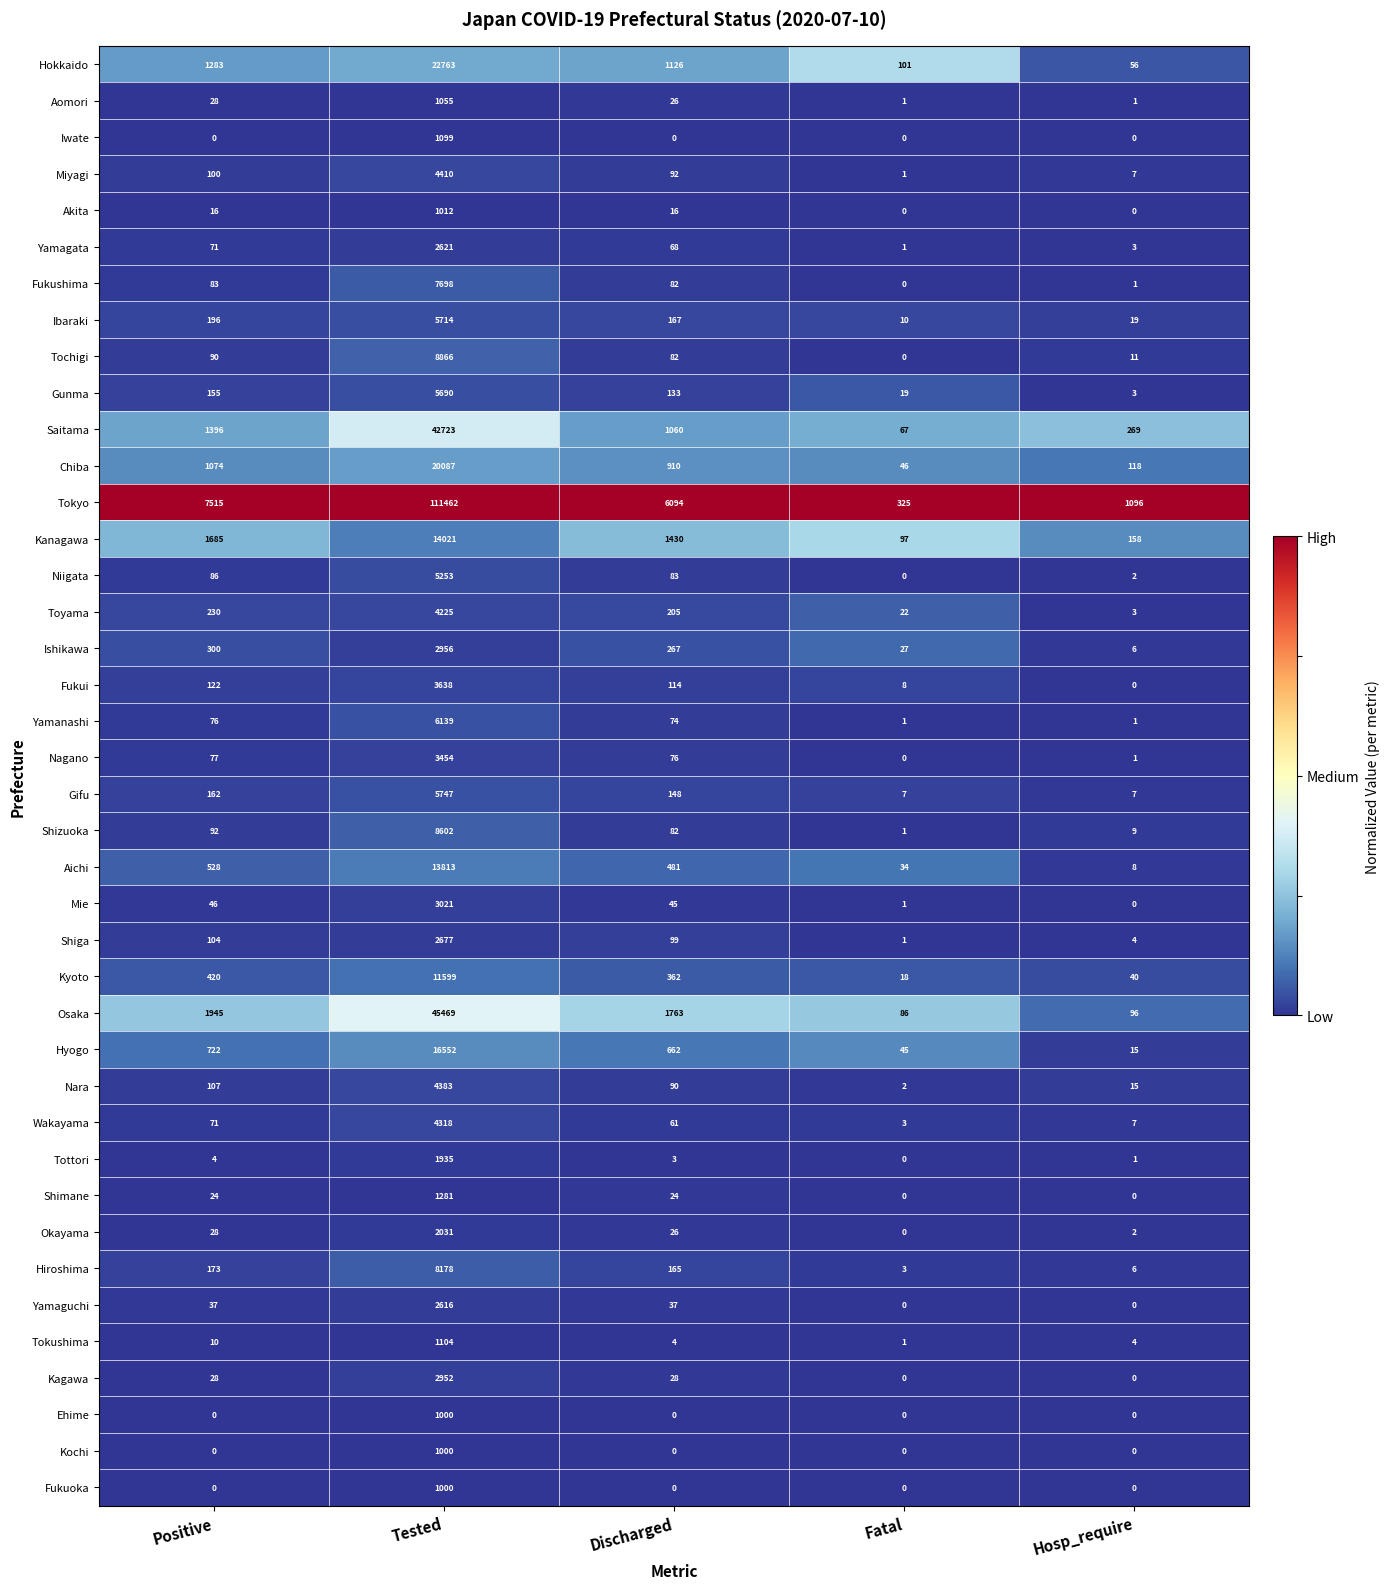

What is the minimum value for Tokyo?

325